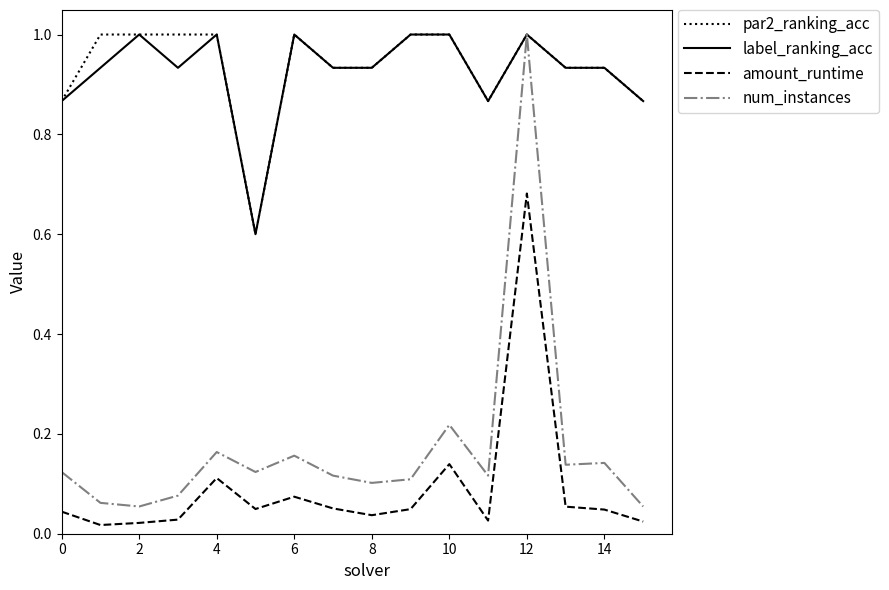

What is the minimum value for label_ranking_acc?

0.6